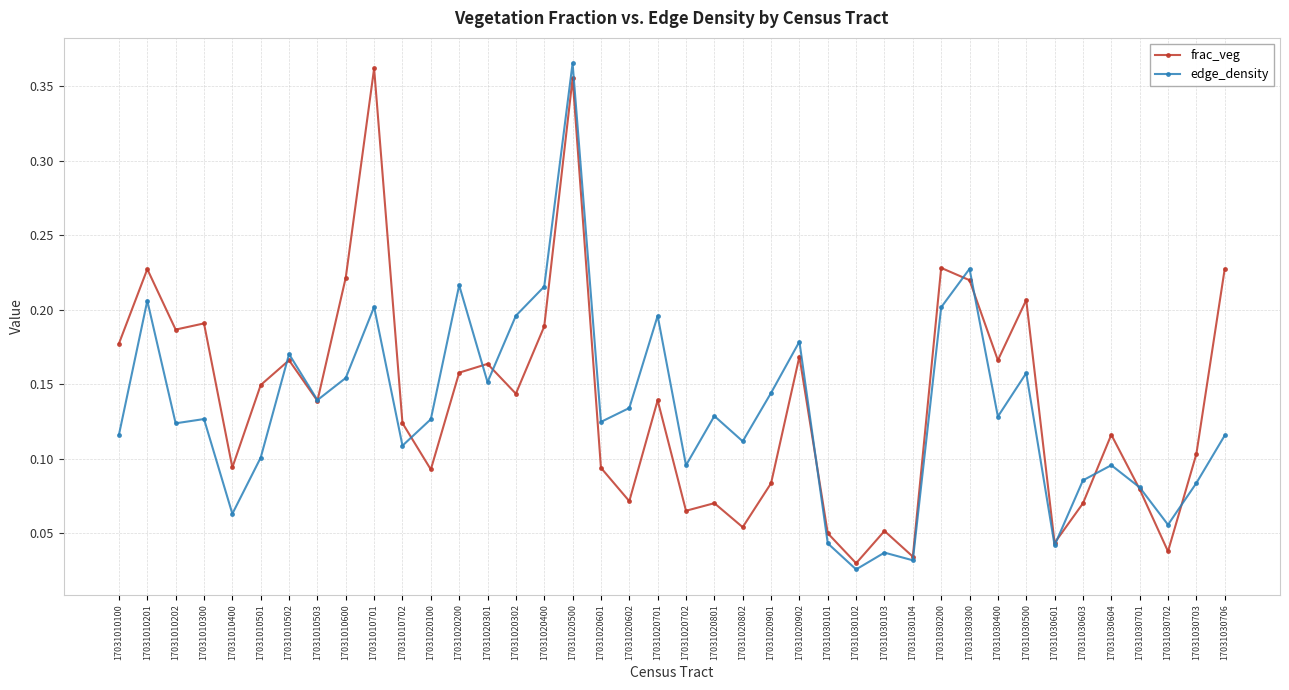

Which series has the widest spread of values?

edge_density